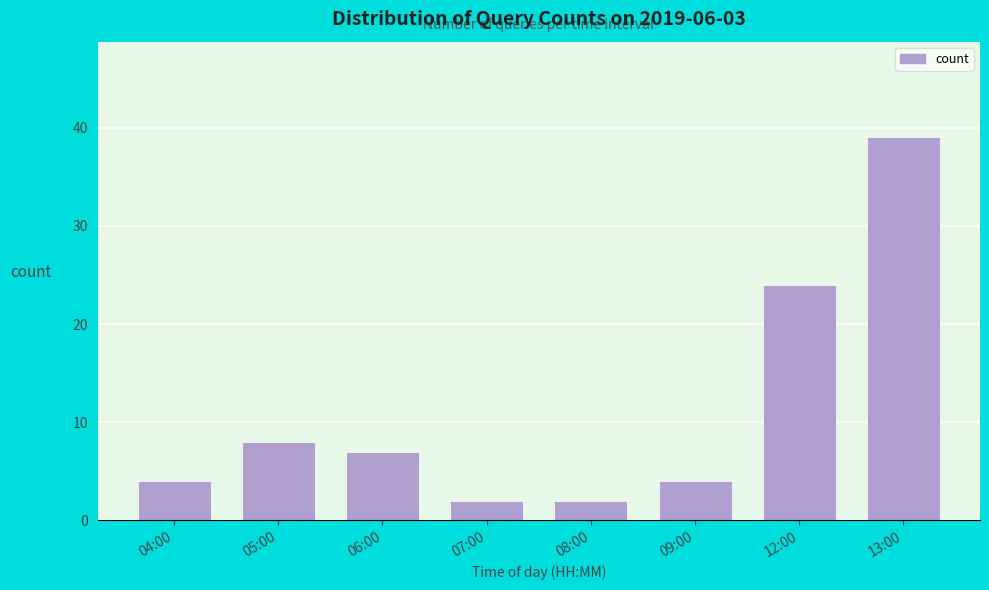

Reading left to right, transcribe all the data shown in this chart.

4	8	7	2	2	4	24	39